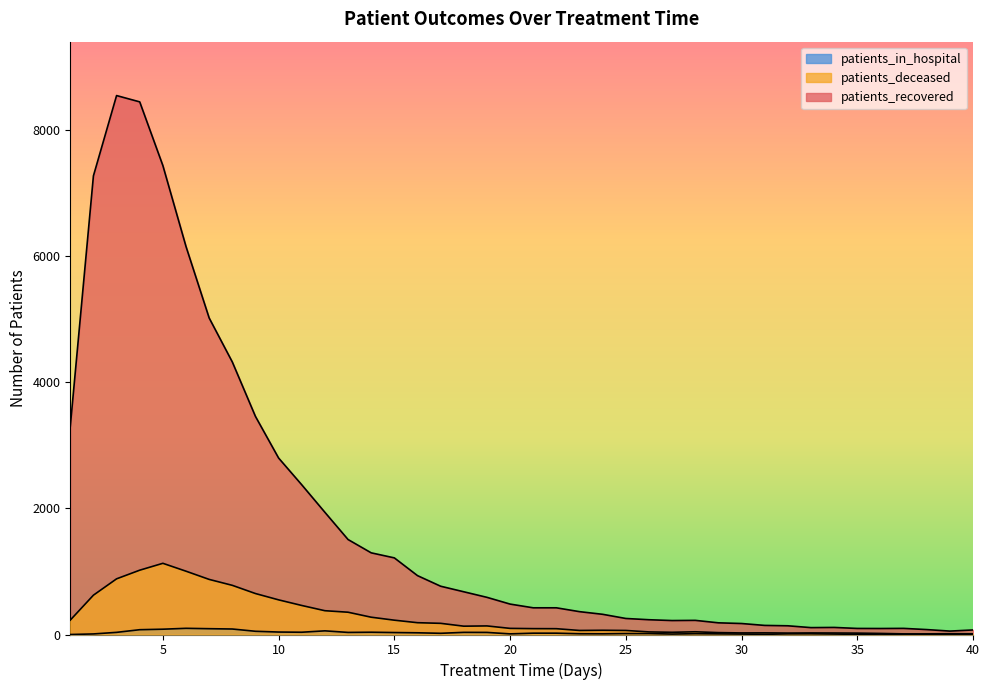

How many distinct data groups are displayed?

3